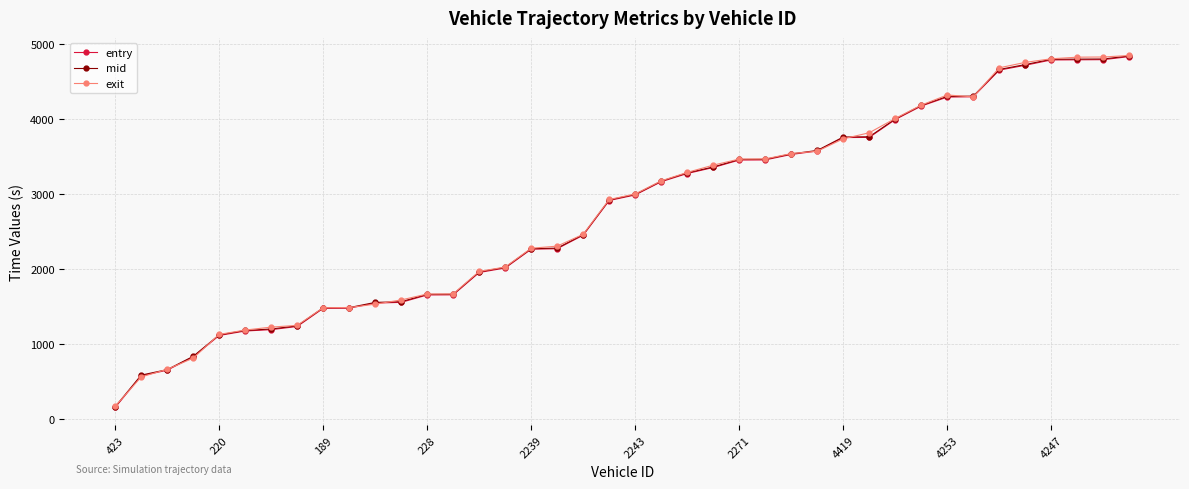

Does the chart display data point markers on the line(s)?

Yes